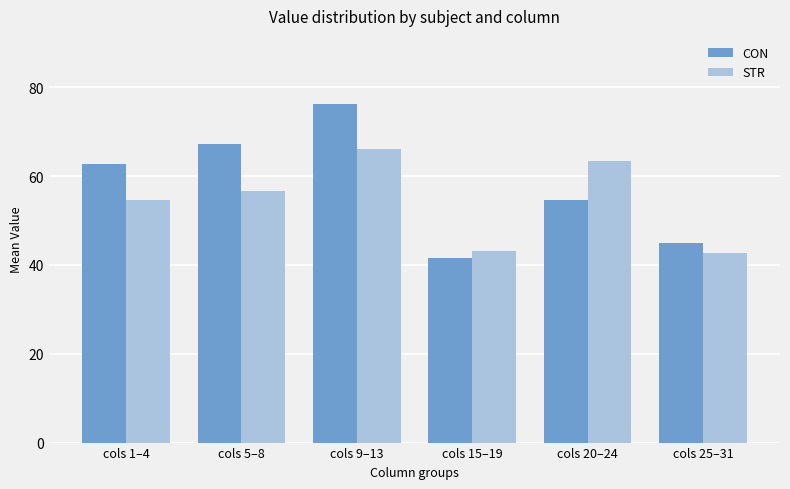

What is the spread (max minus min) of values at cols 1–4?

8.2